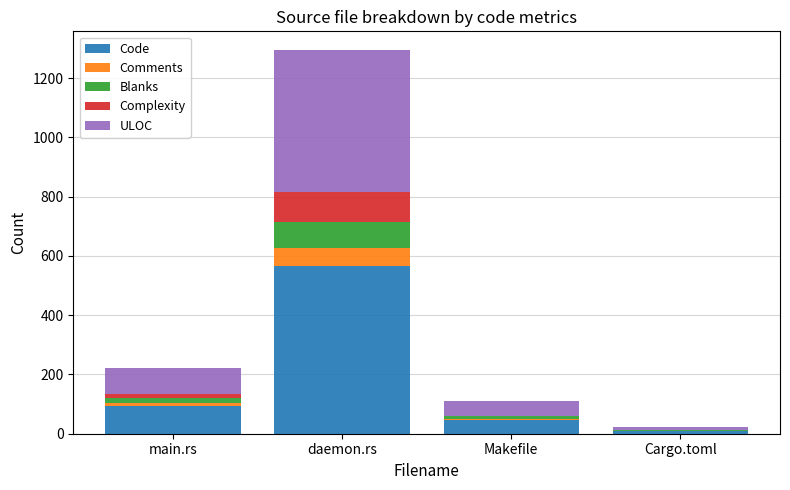

Reading left to right, what are the values for Code?

main.rs=94	daemon.rs=567	Makefile=47	Cargo.toml=10